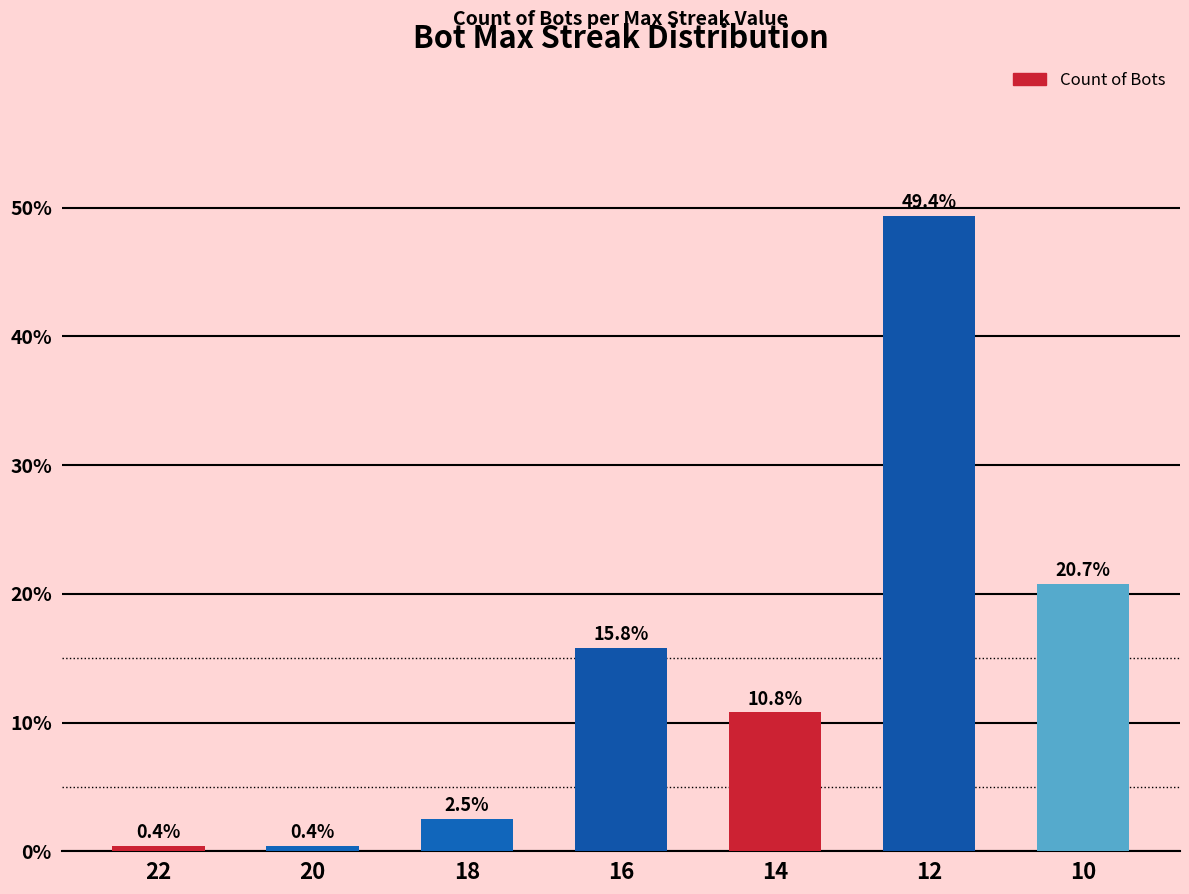

What is the change in value from 14 to 12?

+38.6